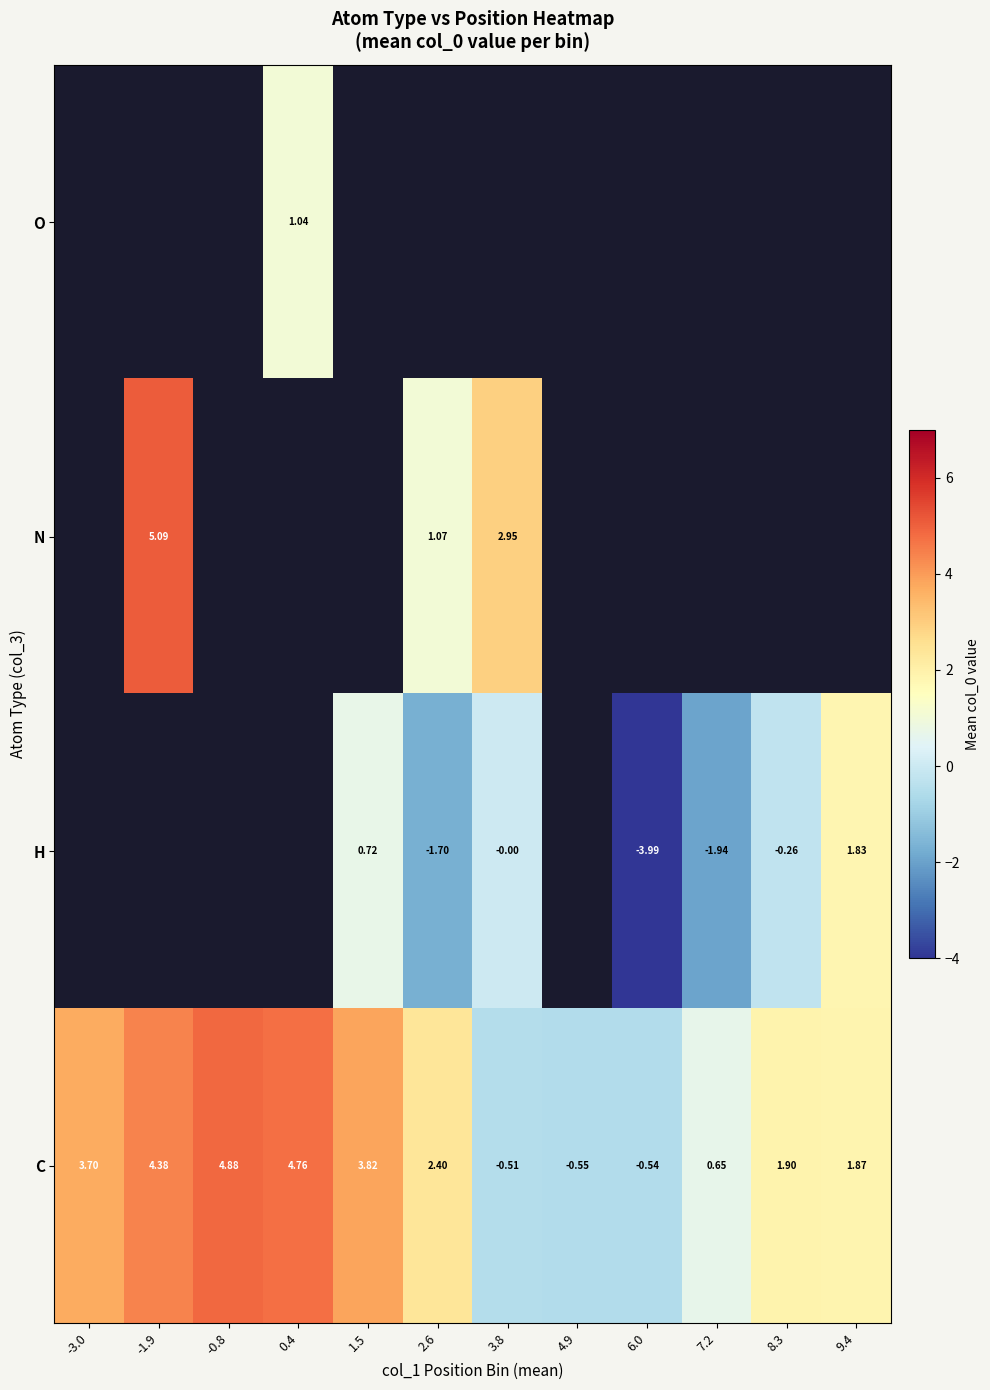

Is it true that N equals 1.1 at 2.6?

True